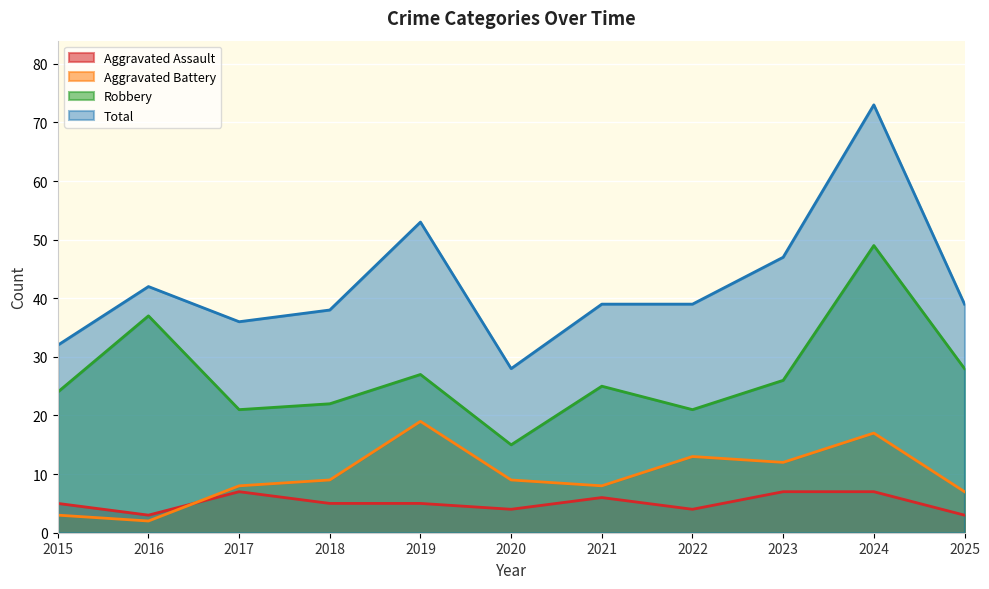

What is the spread (max minus min) of values at 2016?

40